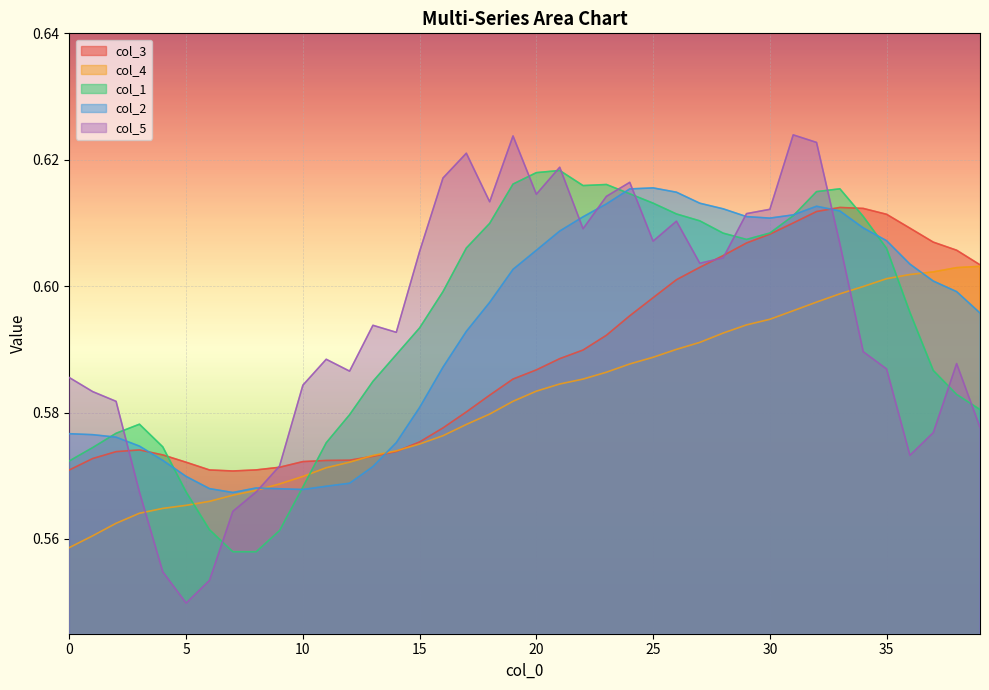

How many interior local valleys does the col_5 series have?

9